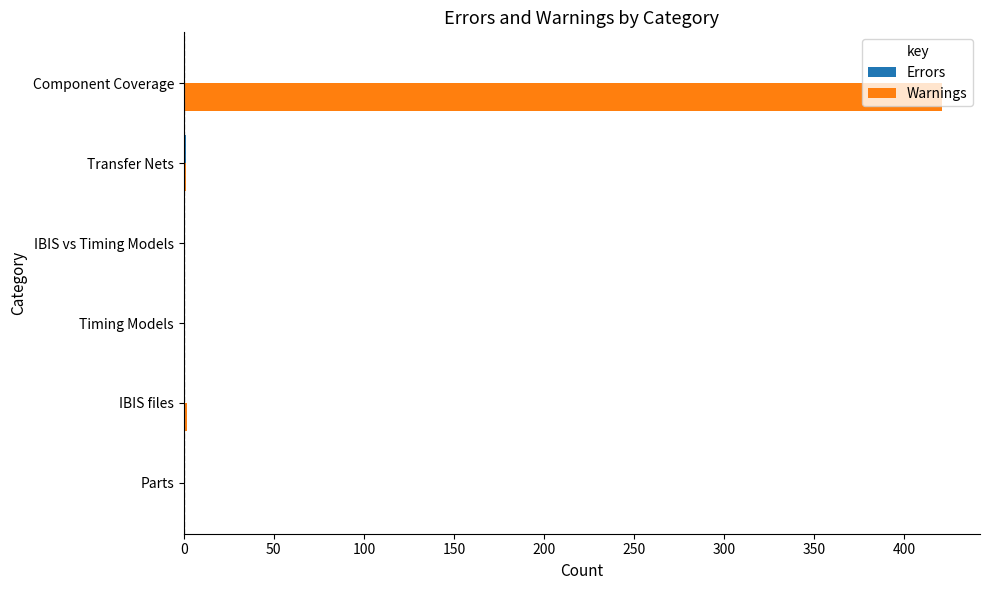

At which category is the sum across all series the highest?

Component Coverage